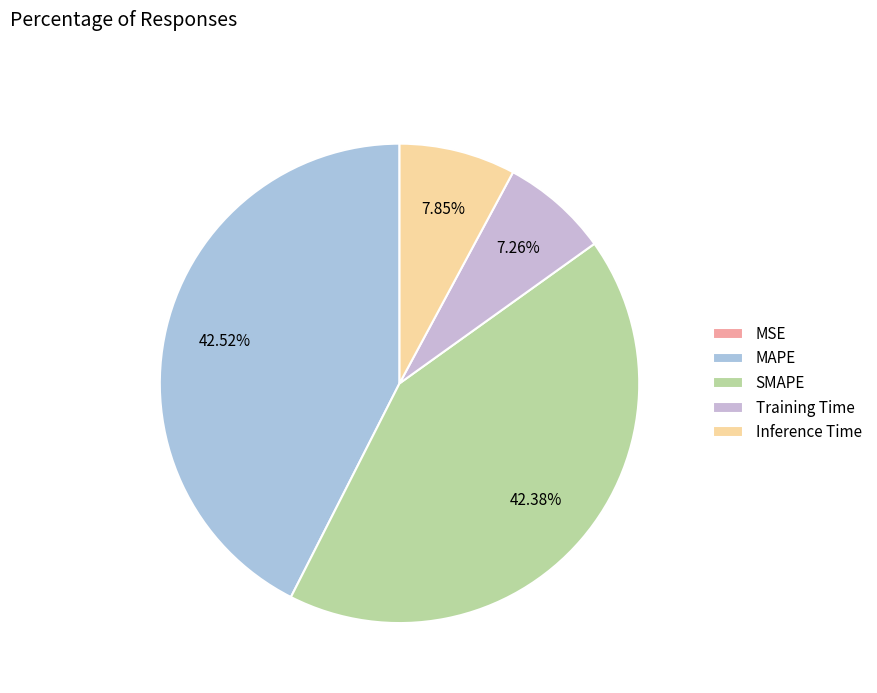

True or false: Inference Time accounts for 8% of the total.

True